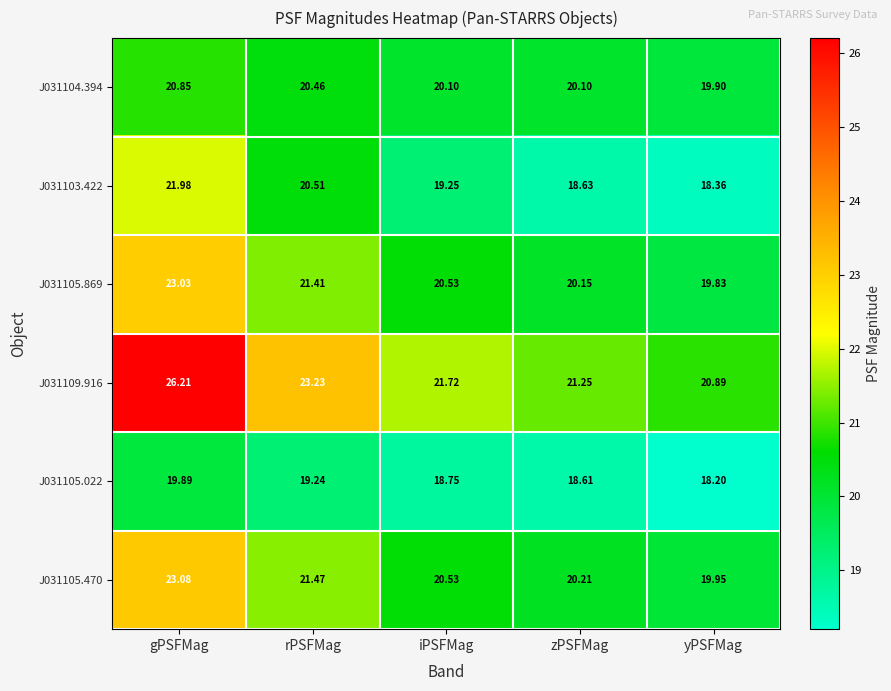

List the labels in order of J031105.470 value, largest first.

gPSFMag, rPSFMag, iPSFMag, zPSFMag, yPSFMag